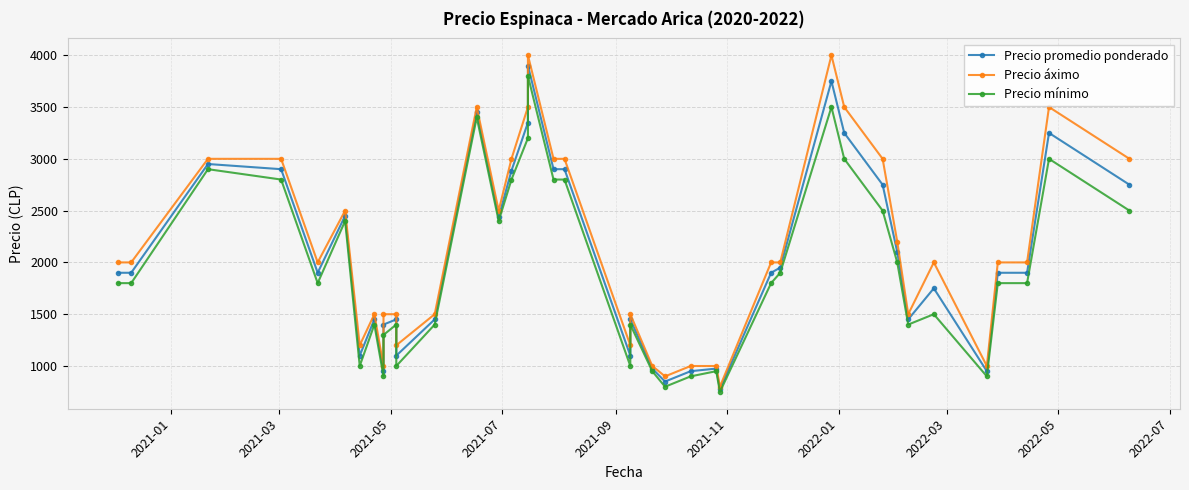

True or false: Precio áximo and Precio mínimo cross at least once.

False